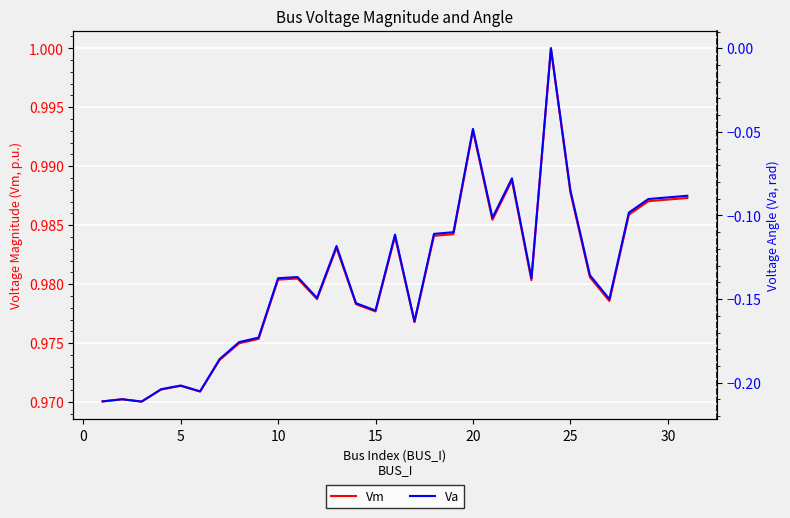

What is the average value of the Va series?

-0.1